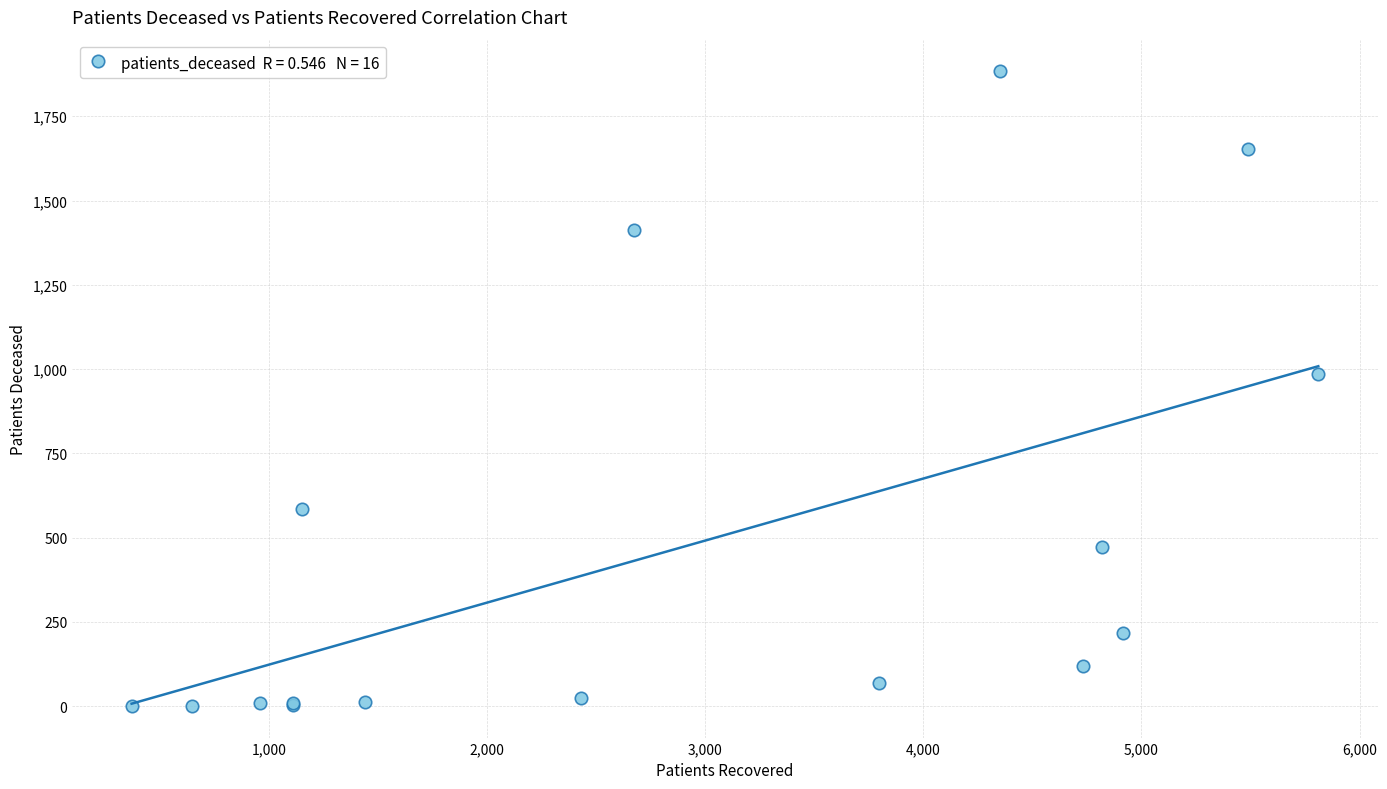

What Y value in the scatter plot is closest to 942?

985